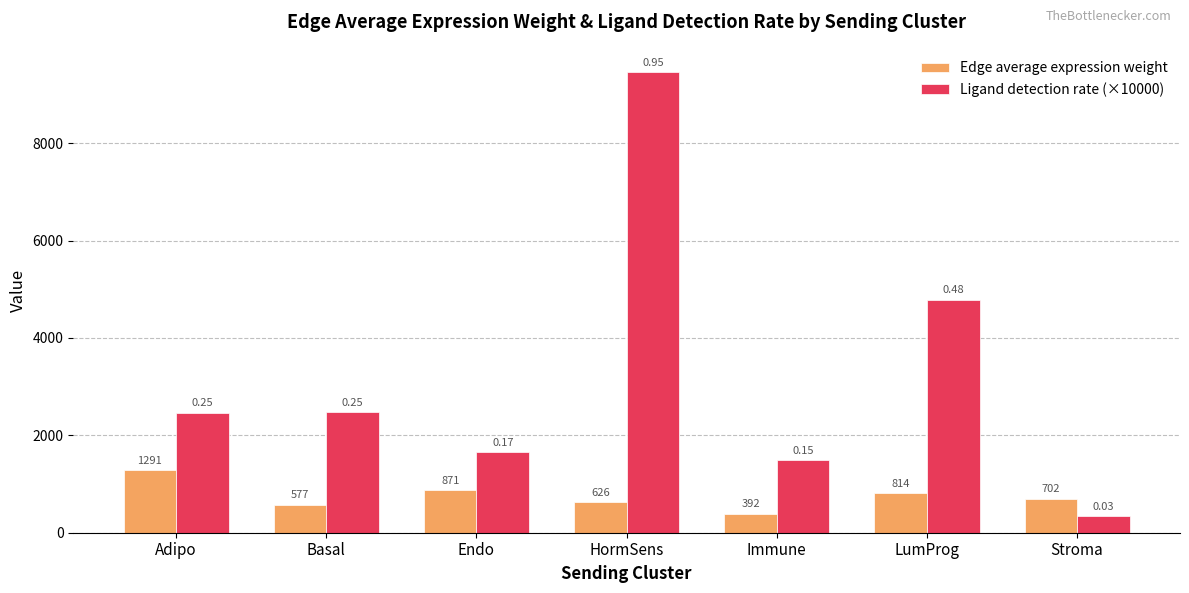

Which series has the largest total across all categories?

Ligand detection rate (×10000)